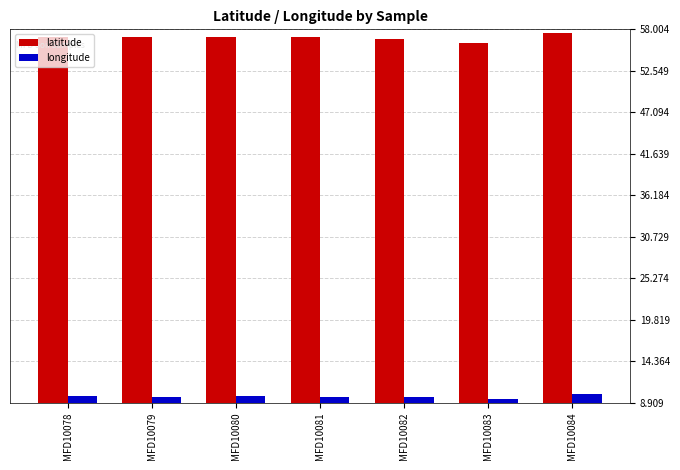

At MFD10084, list the series in order from largest to smallest.

latitude, longitude